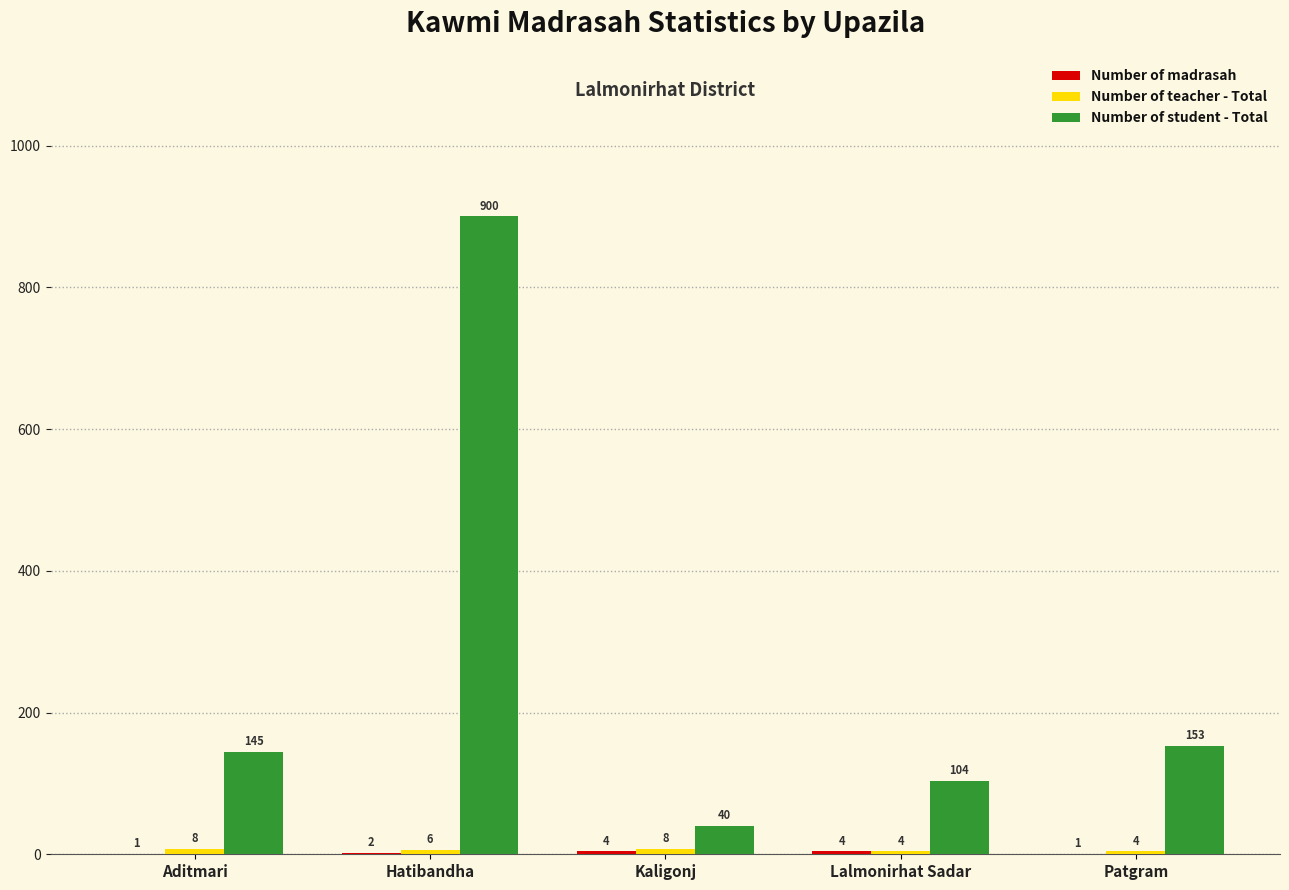

What is the maximum value for Number of student - Total?

900